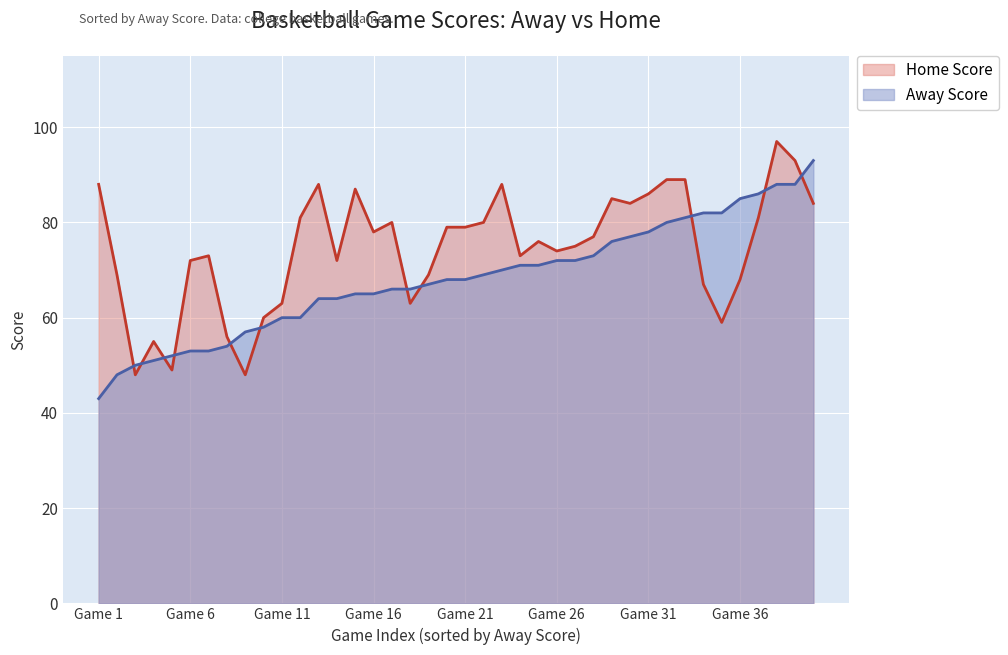

True or false: Away Score and Home Score cross at least once.

True